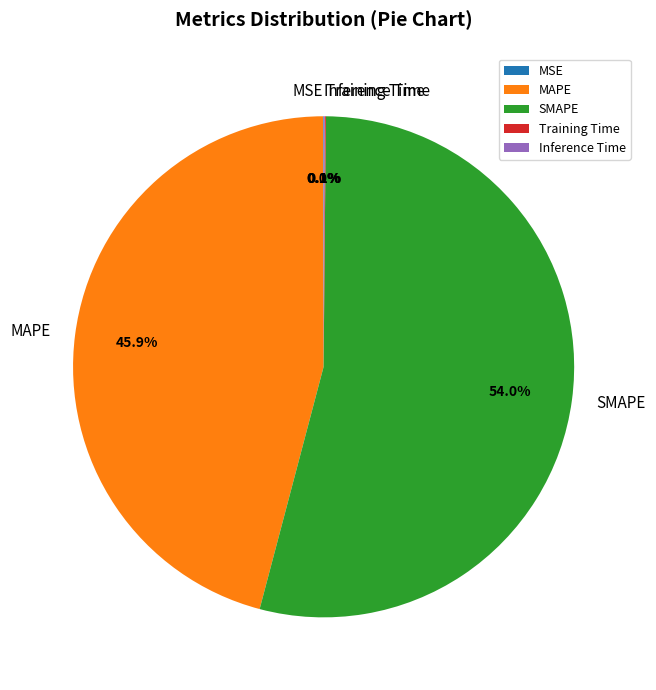

Is there a majority slice in this chart?

Yes